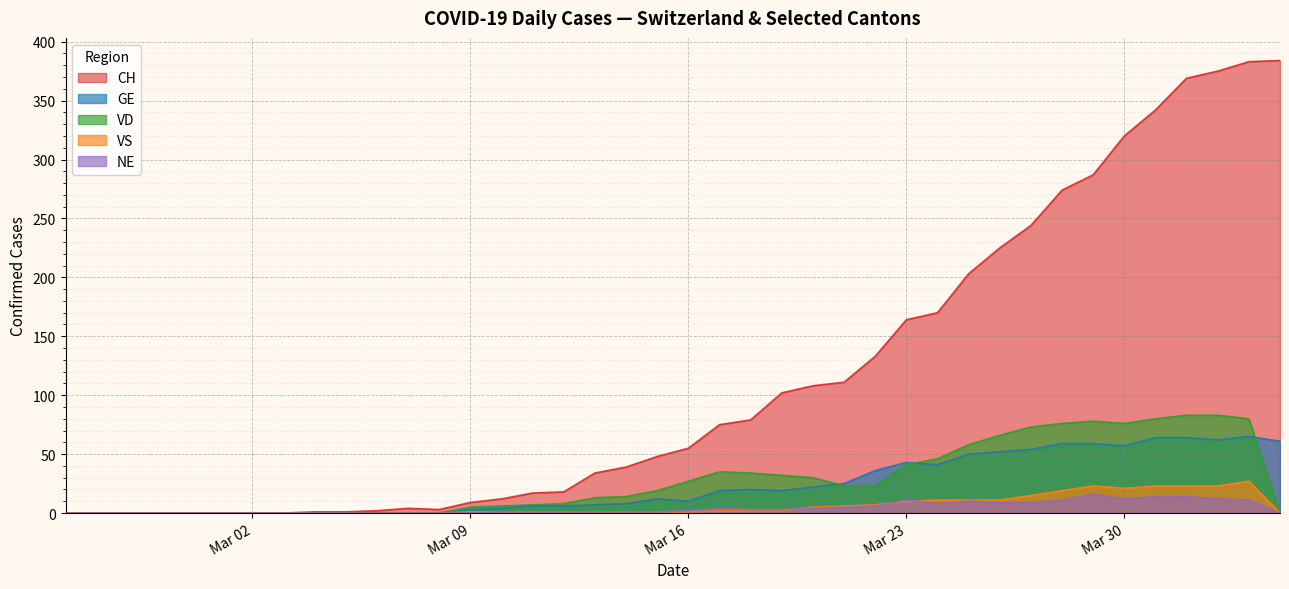

True or false: VD has a value of 27 at Mar 16.

True